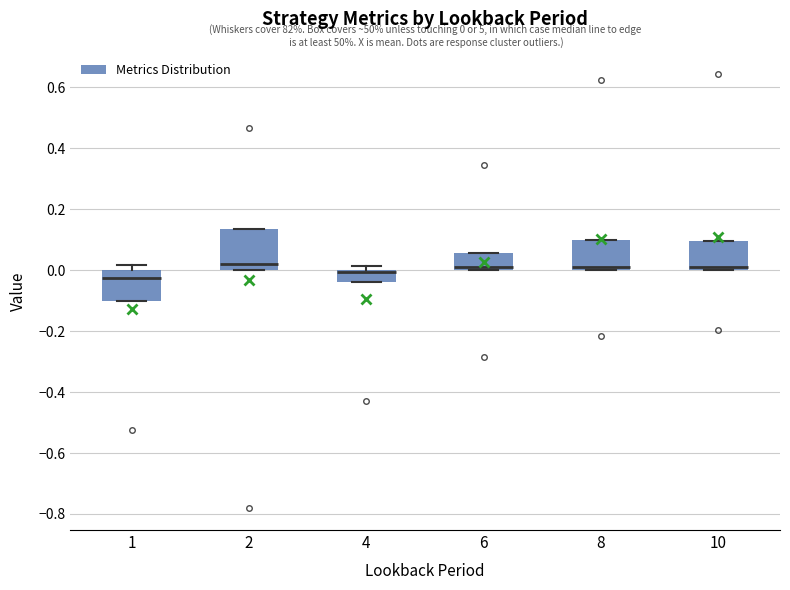

Comparing the boxes themselves (not the whiskers), which one is the tallest?

2